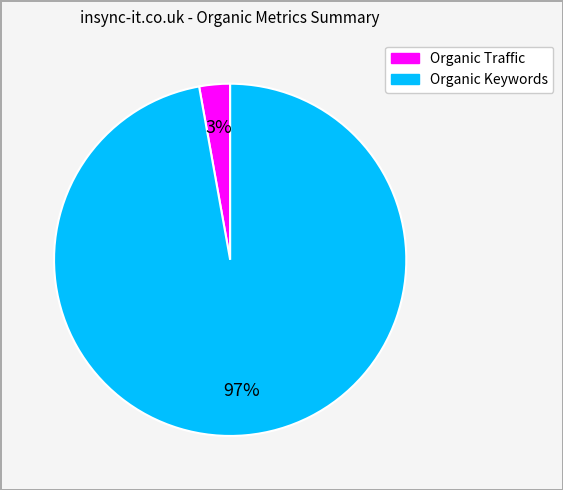

Is the sum of Organic Traffic and Organic Keywords greater than half?

Yes